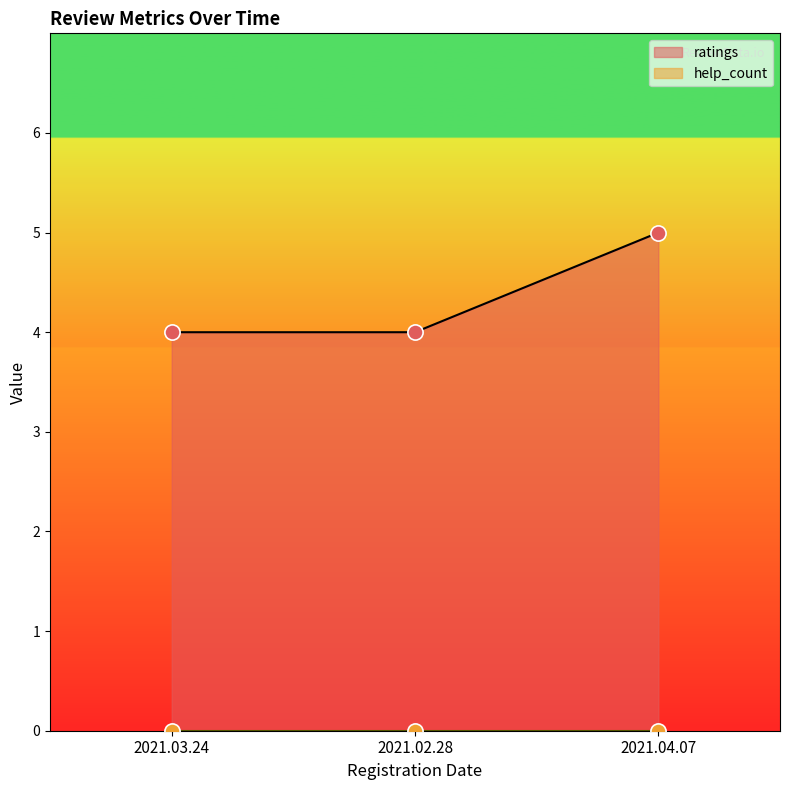

The value of ratings at 2021.03.24 is 4. True or false?

True